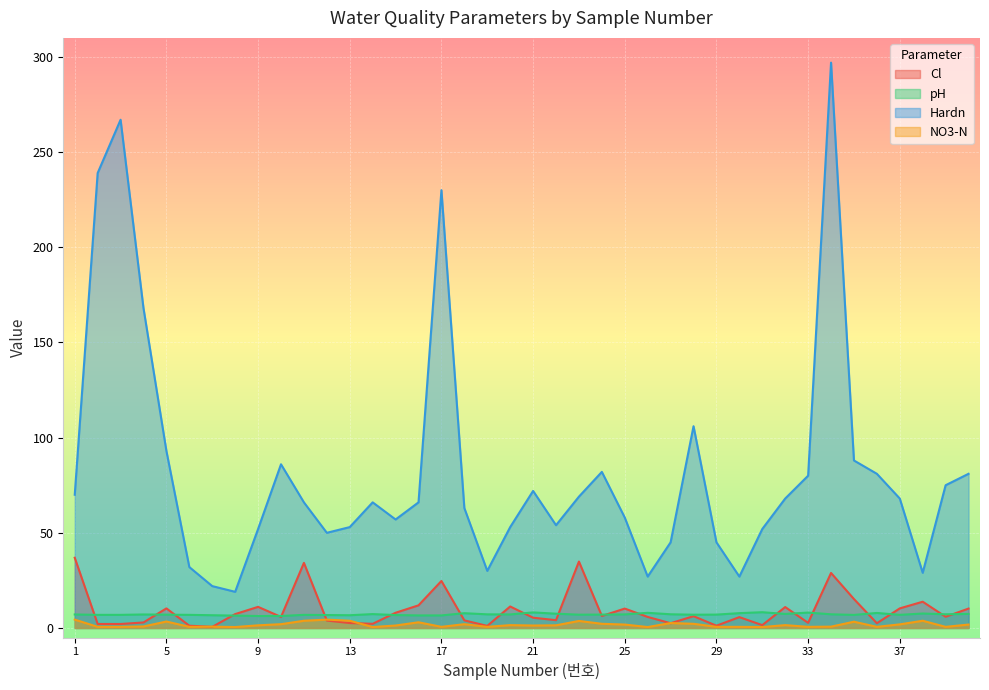

What is the sum of all Hardn values?

3286.0